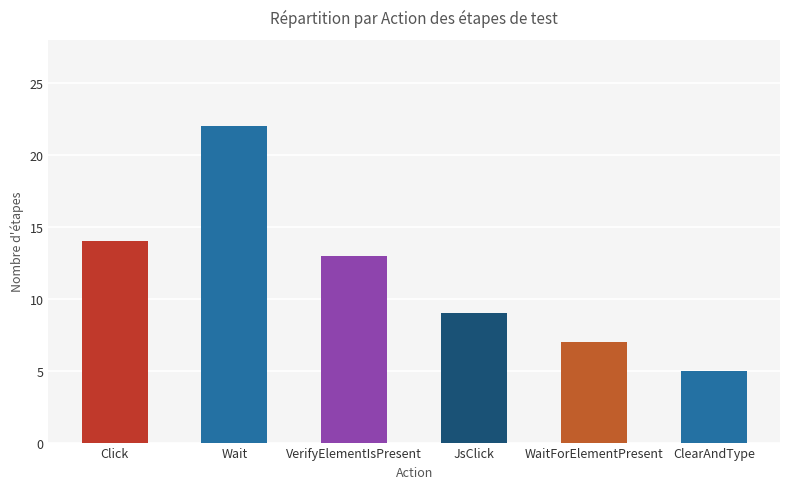

Reading left to right, extract all data points from this chart.

14	22	13	9	7	5